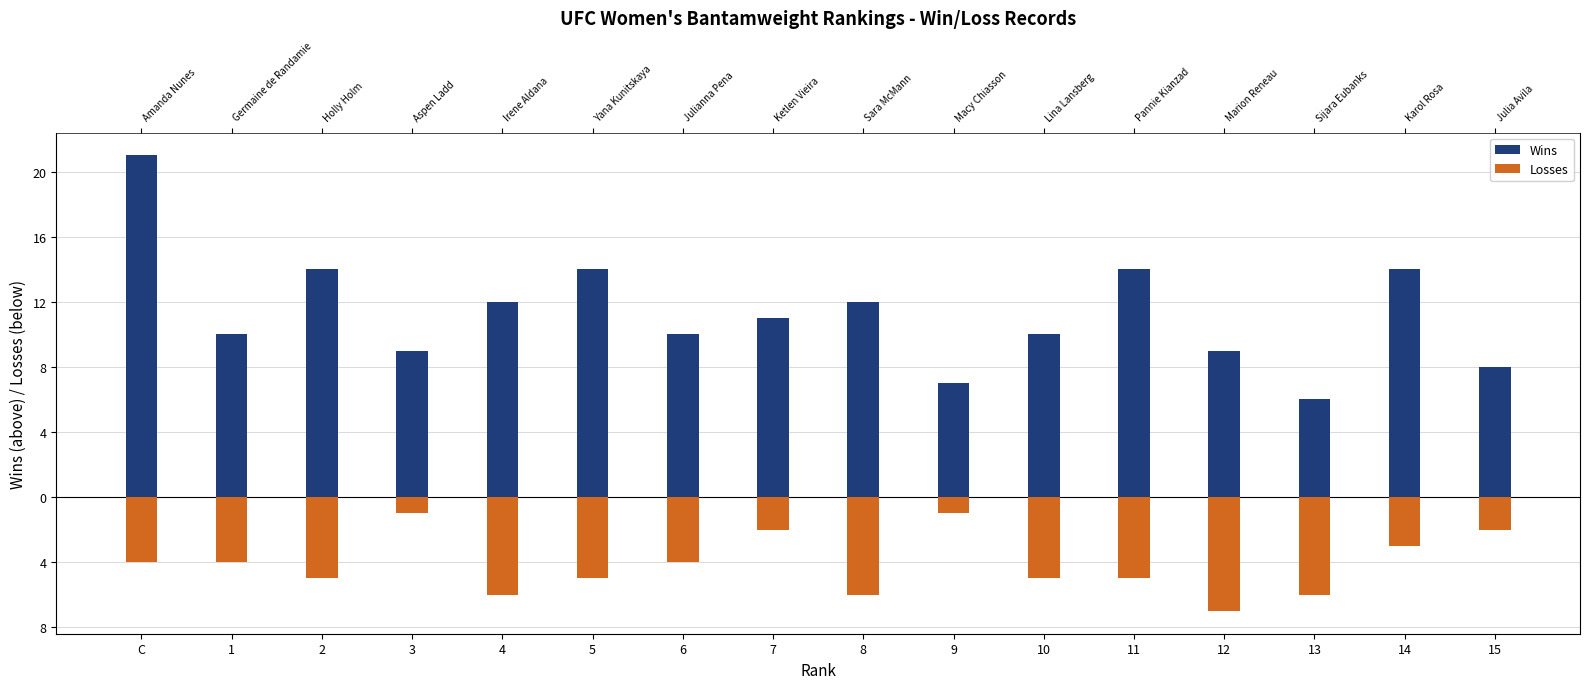

Reading left to right, what are all the values shown in this chart?

Wins: 21	10	14	9	12	14	10	11	12	7	10	14	9	6	14	8
Losses: -4	-4	-5	-1	-6	-5	-4	-2	-6	-1	-5	-5	-7	-6	-3	-2